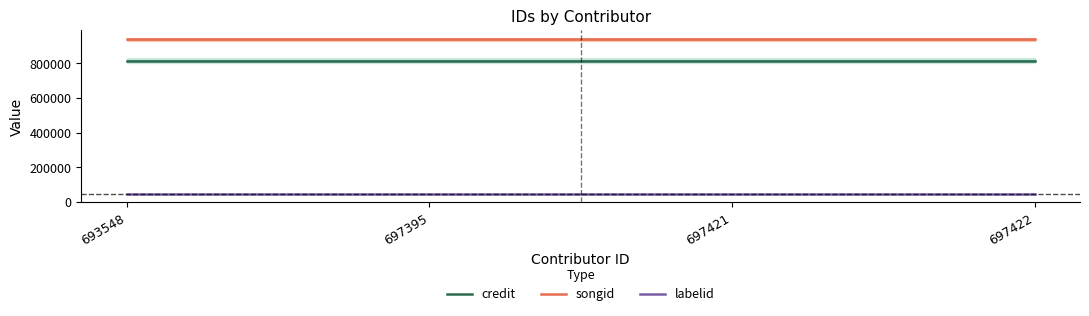

At which label is credit closest to 814902?

693548